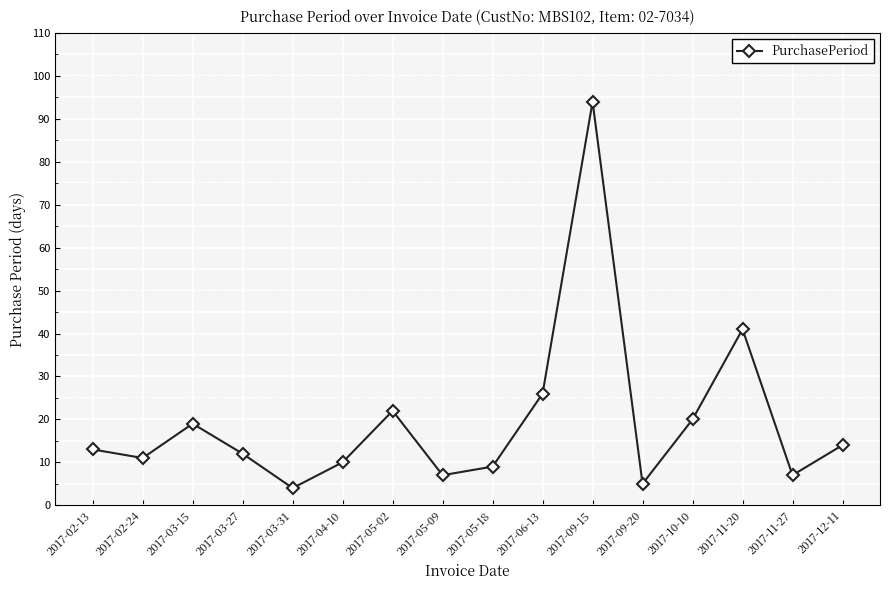

What is the ratio of the value at 2017-02-24 to the value at 2017-09-20?

2.2